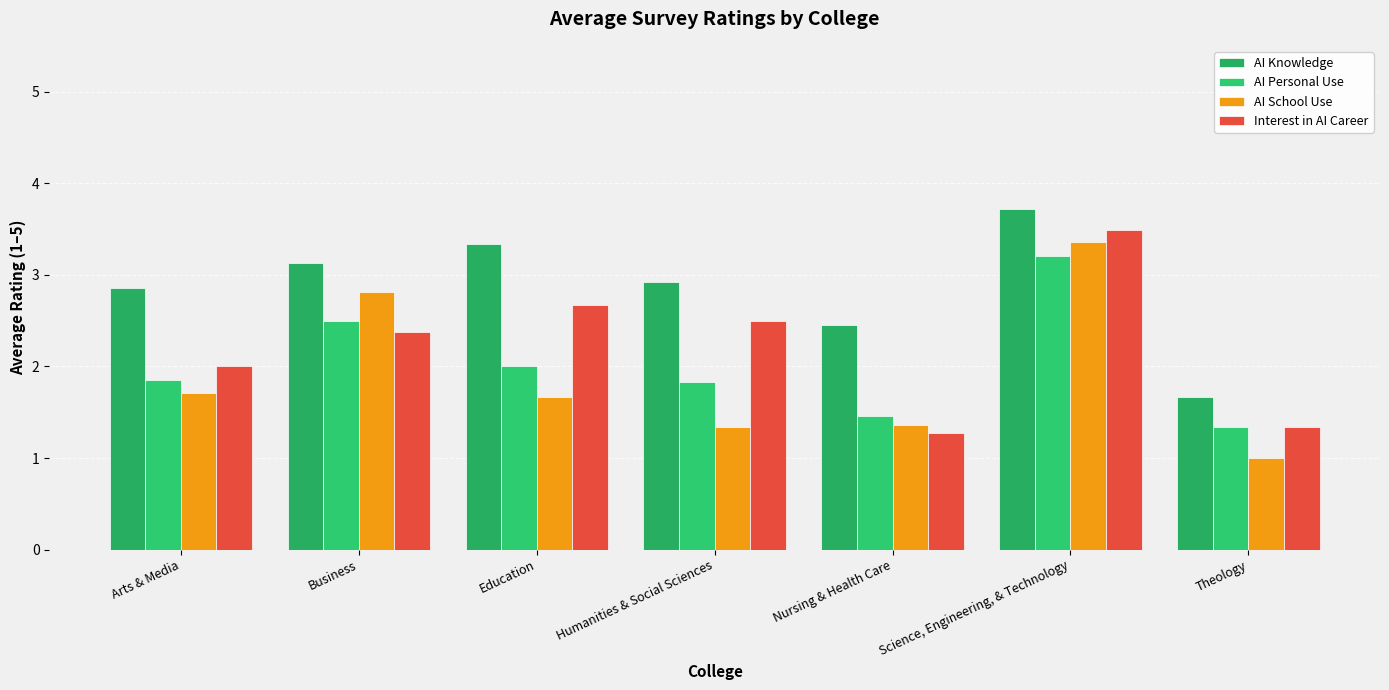

Rank the categories by Interest in AI Career value from highest to lowest.

Science, Engineering, & Technology, Education, Humanities & Social Sciences, Business, Arts & Media, Theology, Nursing & Health Care